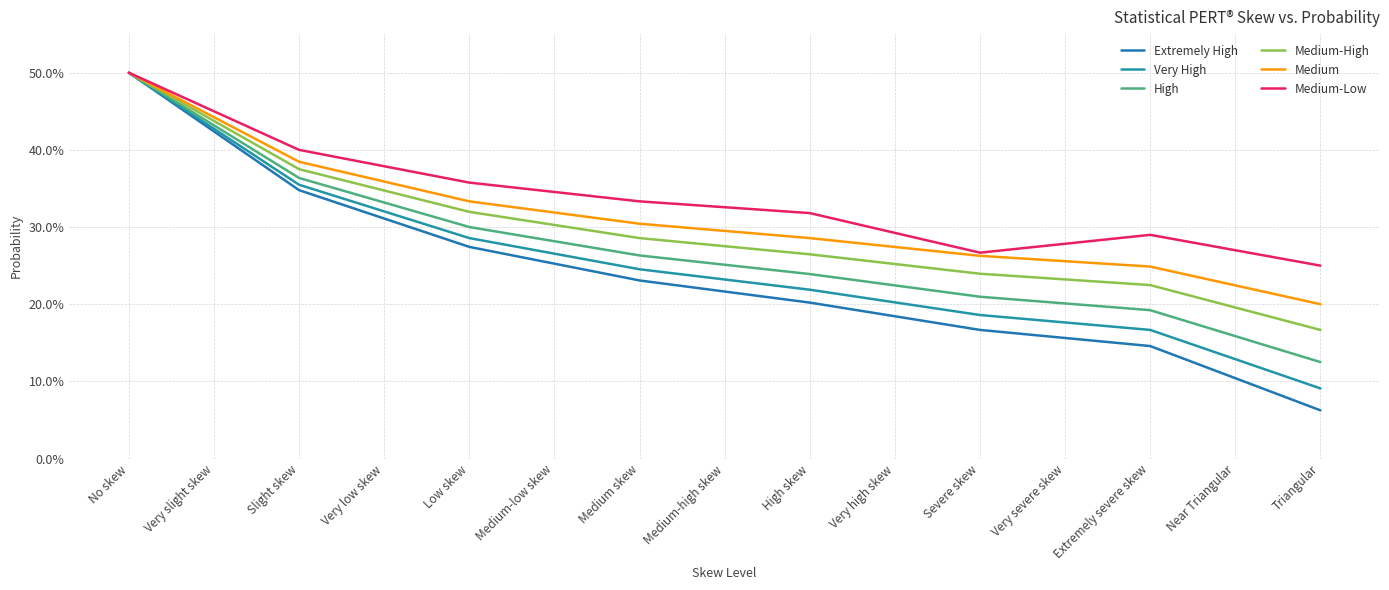

Count the Extremely High values in the range 0 to 1.

15